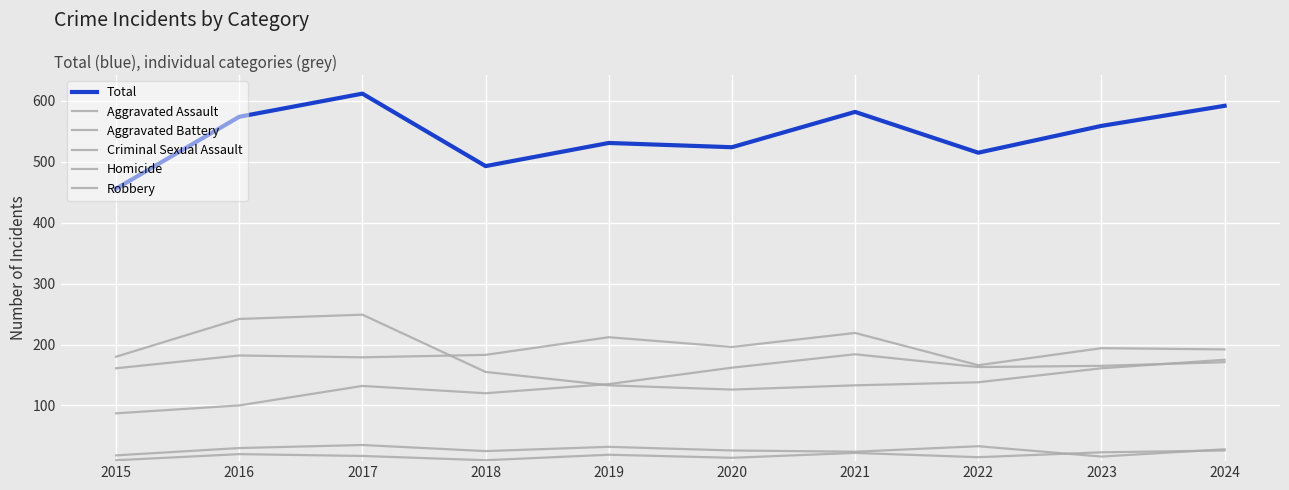

Reading left to right, extract all data points from this chart.

Aggravated Assault: 2015=87	2016=100	2017=132	2018=120	2019=135	2020=162	2021=184	2022=163	2023=165	2024=171
Aggravated Battery: 2015=161	2016=182	2017=179	2018=183	2019=212	2020=196	2021=219	2022=166	2023=194	2024=192
Criminal Sexual Assault: 2015=18	2016=30	2017=35	2018=25	2019=32	2020=26	2021=24	2022=33	2023=16	2024=28
Homicide: 2015=10	2016=20	2017=17	2018=10	2019=19	2020=14	2021=22	2022=15	2023=23	2024=26
Robbery: 2015=180	2016=242	2017=249	2018=155	2019=133	2020=126	2021=133	2022=138	2023=161	2024=175
Total: 2015=456	2016=574	2017=612	2018=493	2019=531	2020=524	2021=582	2022=515	2023=559	2024=592